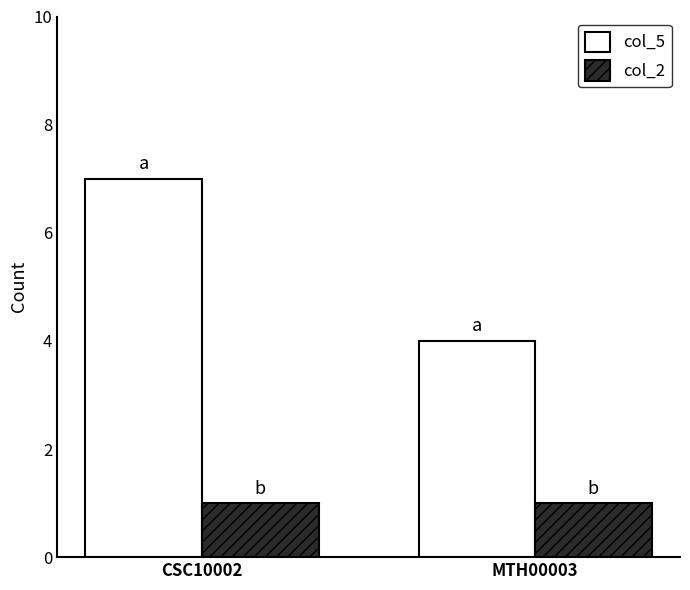

Rank the series by their maximum value, from lowest to highest.

col_2, col_5